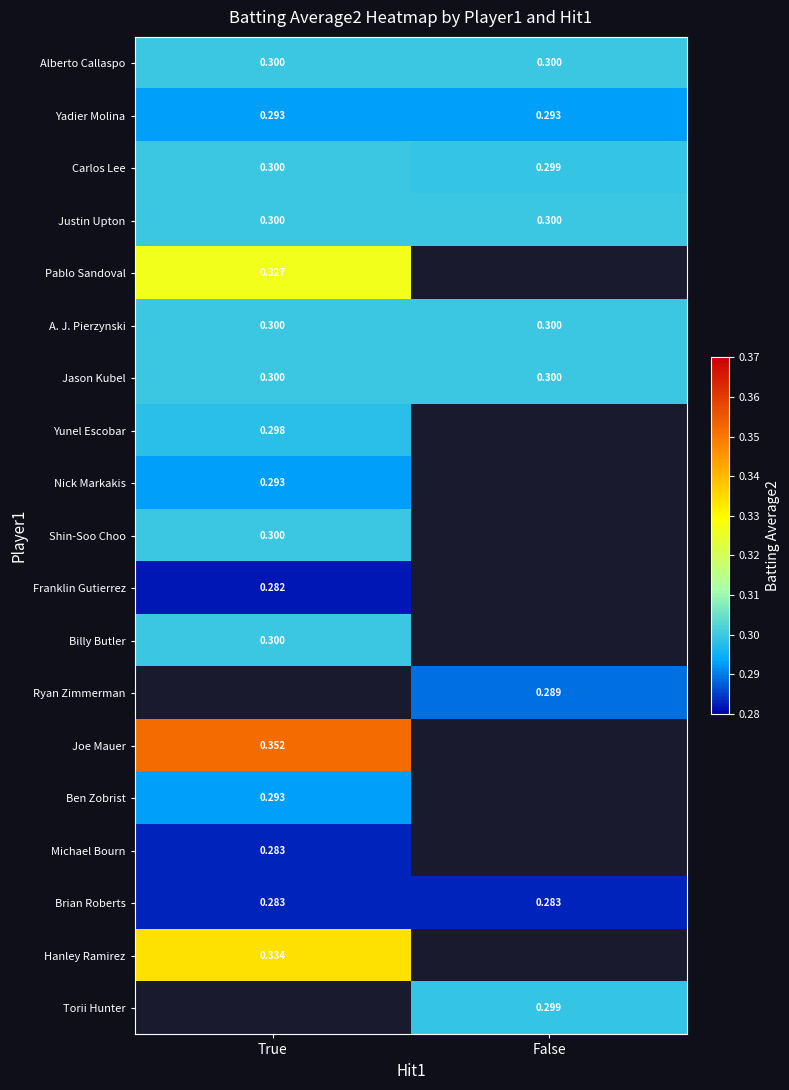

Is the value of Joe Mauer at True greater than the value of Justin Upton at False?

Yes